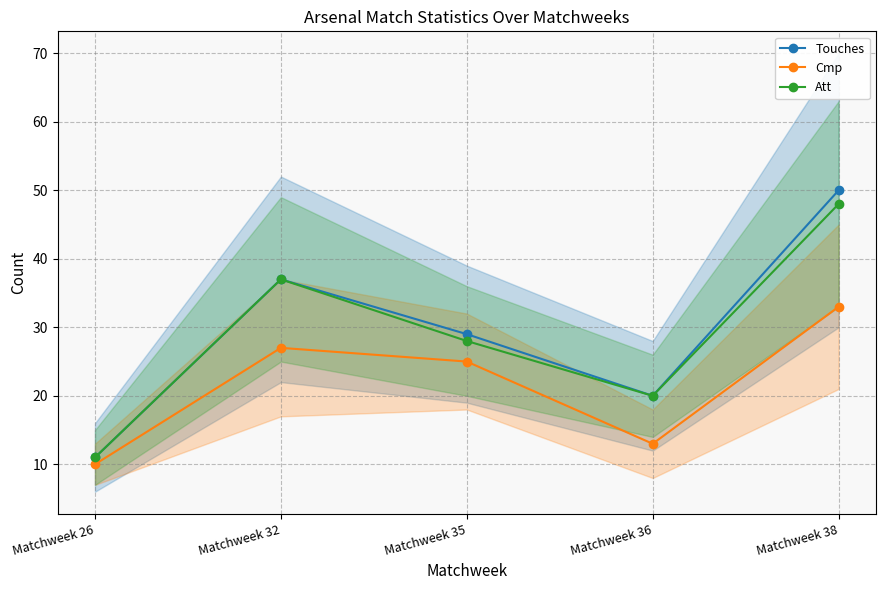

Rank the categories by Att value from lowest to highest.

Matchweek 26, Matchweek 36, Matchweek 35, Matchweek 32, Matchweek 38